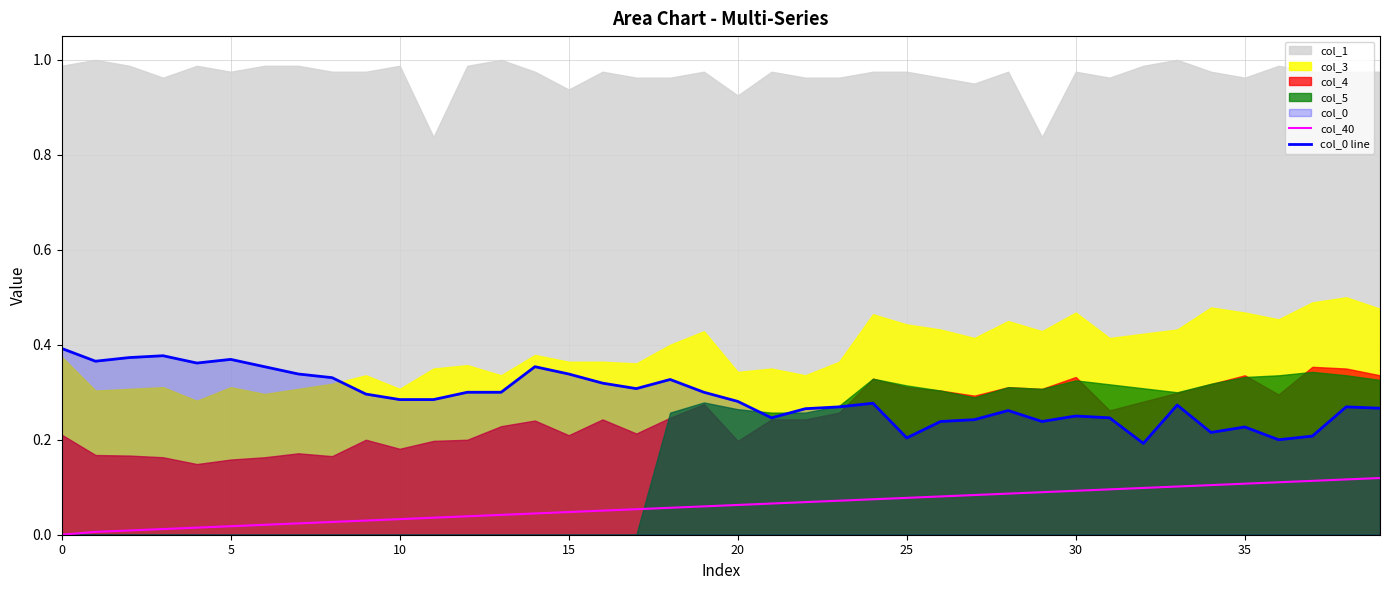

The col_40 series shows 0.0 at 9. True or false?

False